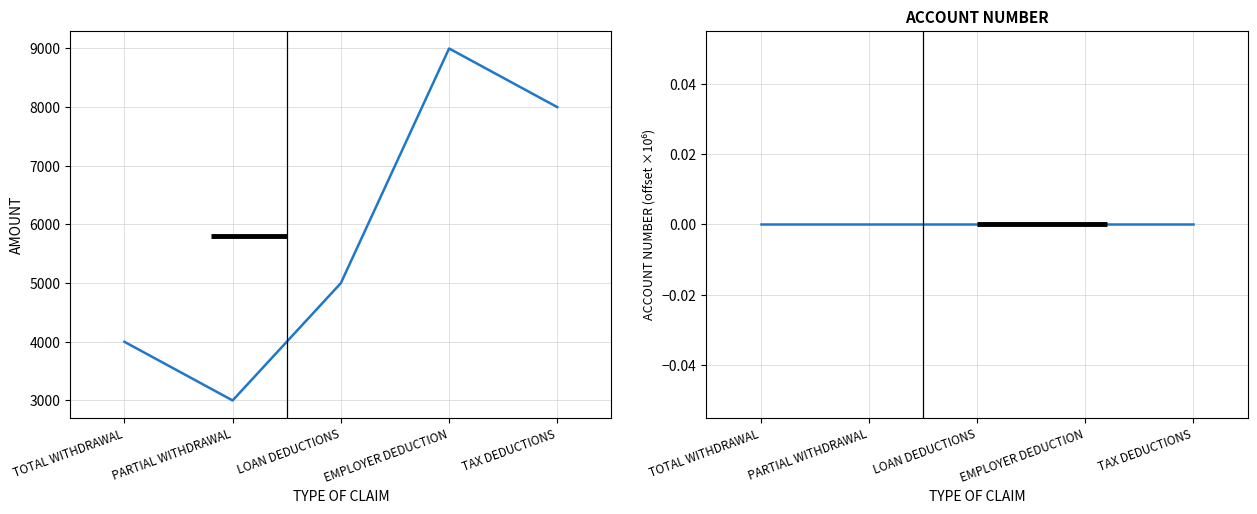

Which category has the highest value across all series?

EMPLOYER DEDUCTION